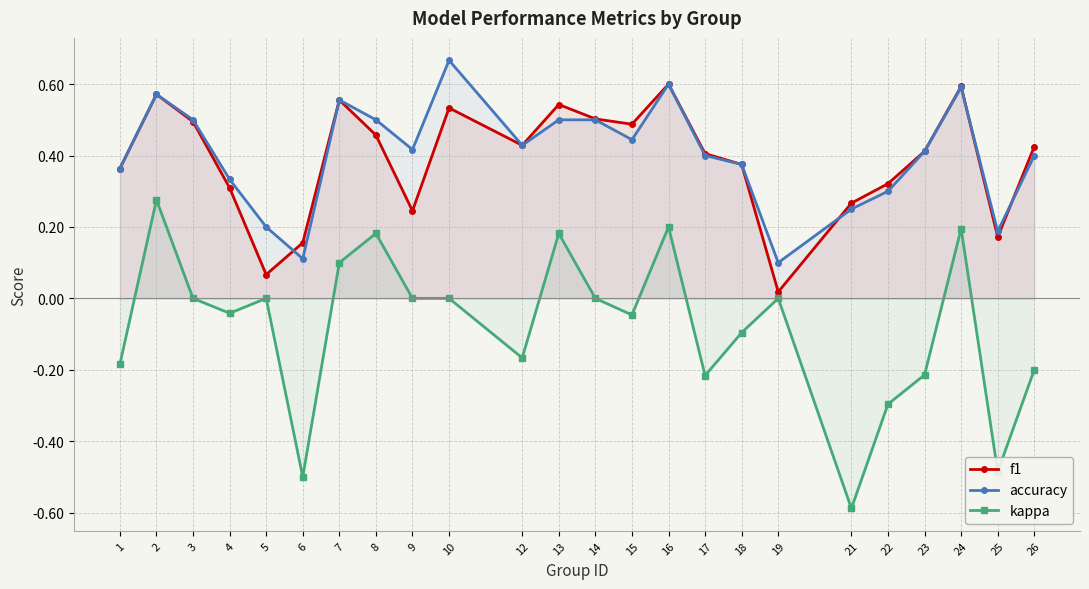

Which category has the lowest value in the f1 series?

19